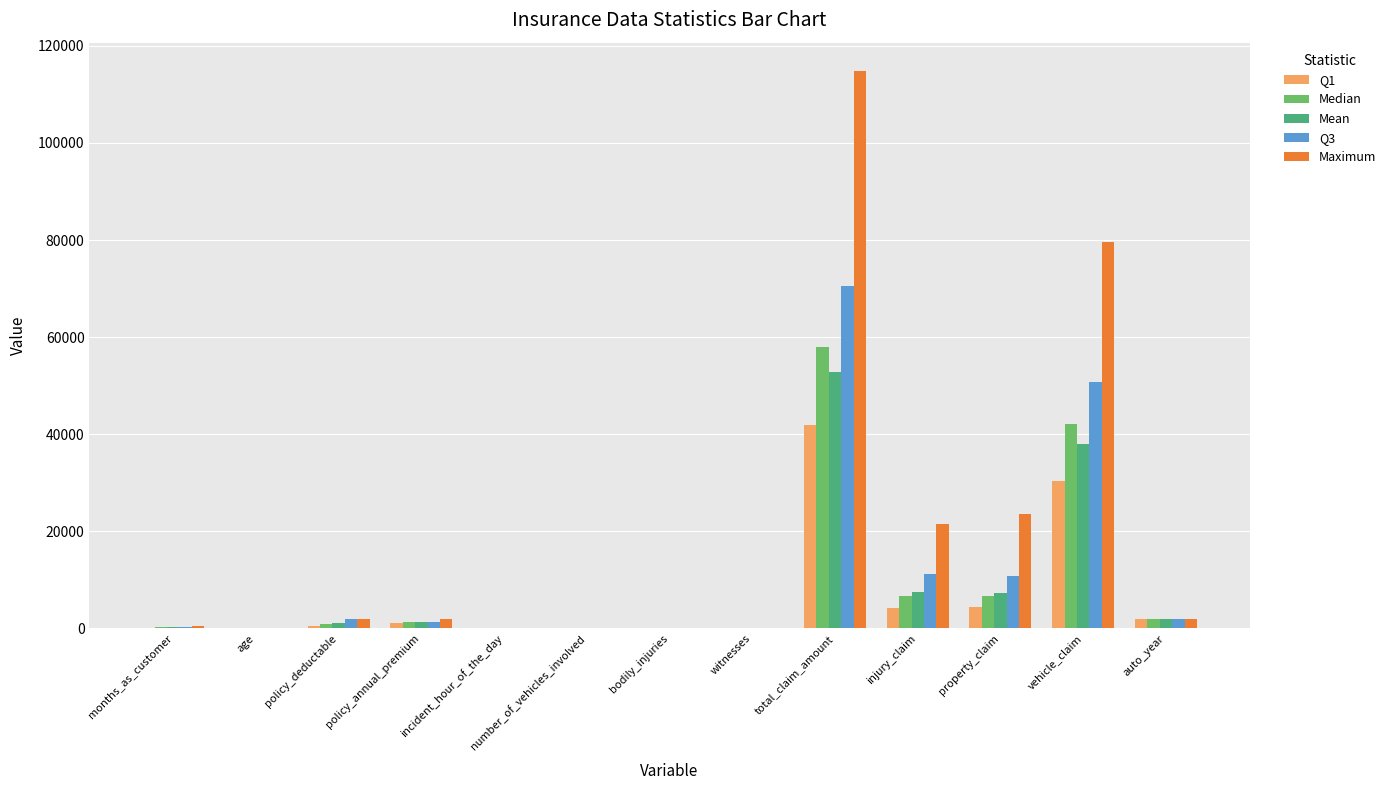

What value does the Median series have at auto_year?

2005.0